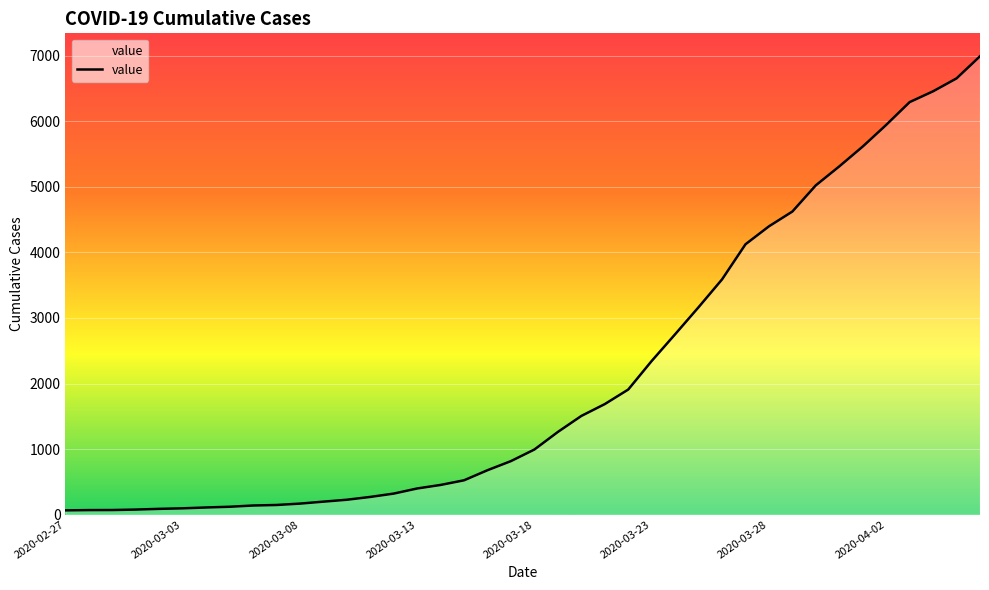

What is the maximum value shown in the chart?

6995